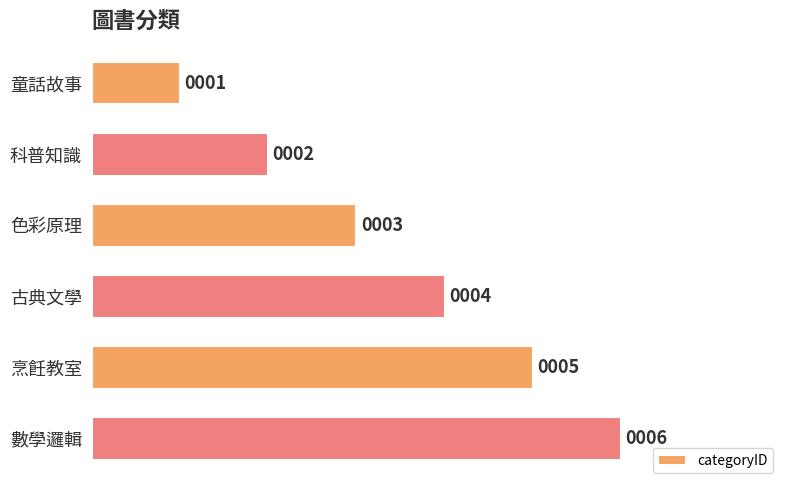

What is the difference between the maximum and minimum values?

5